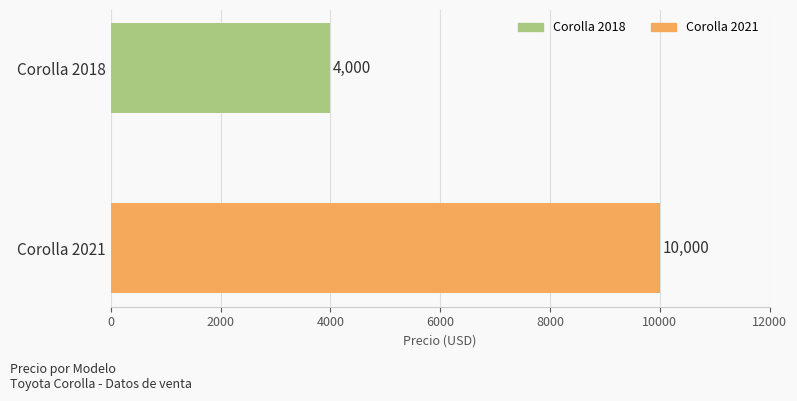

Where is the data nearest to the value 7000?

Corolla 2018